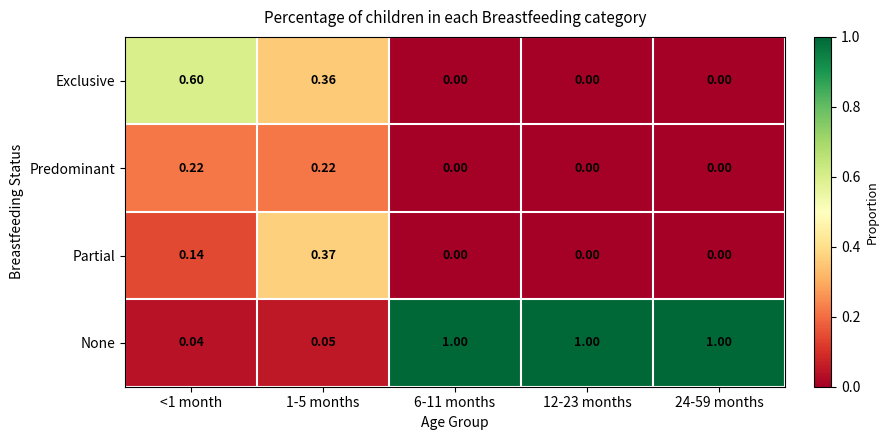

Which series has the widest spread of values?

None